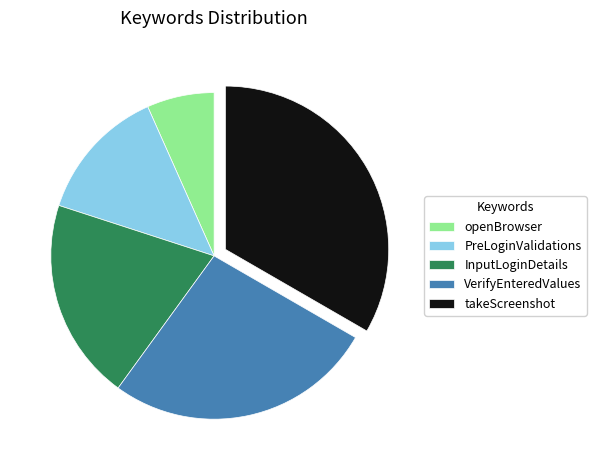

Is InputLoginDetails the majority of the pie?

No